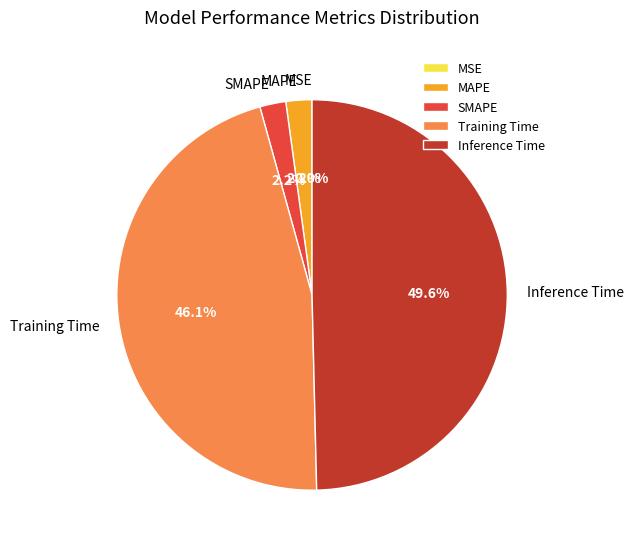

Combined, do MSE and Inference Time account for over 50%?

No